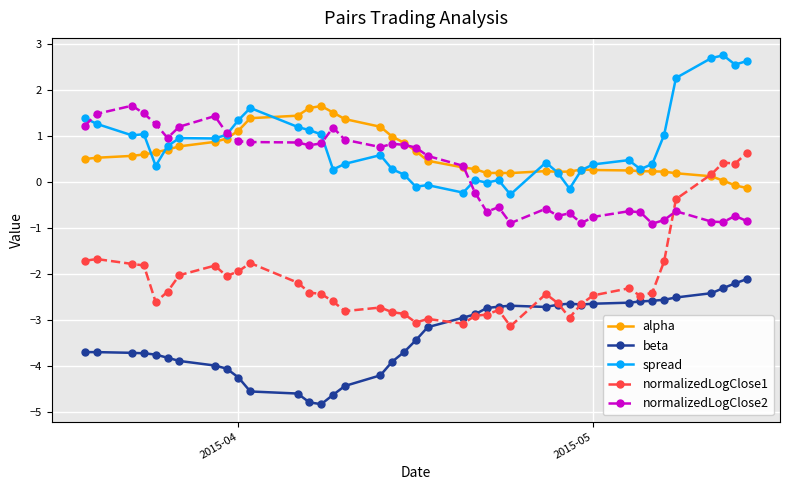

At how many categories does at least one series exceed -1?

40